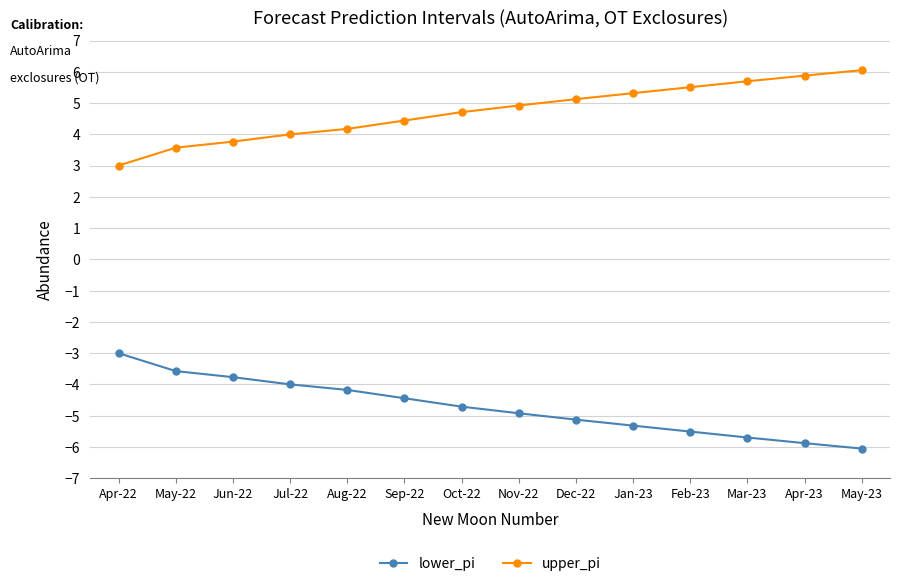

True or false: lower_pi has a value of -2.2 at Aug-22.

False